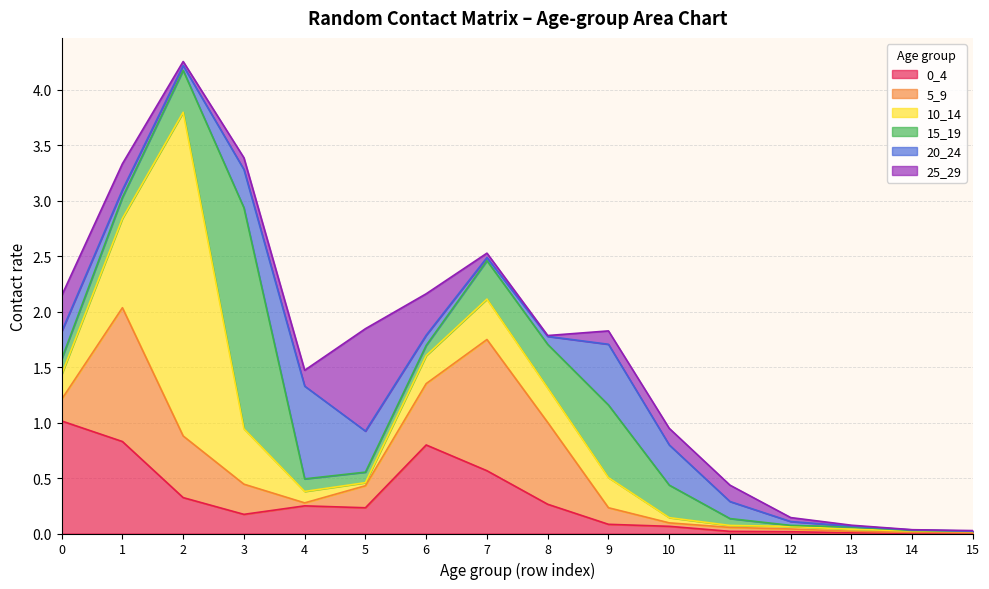

The value of 5_9 at 11 is 0.0. True or false?

False